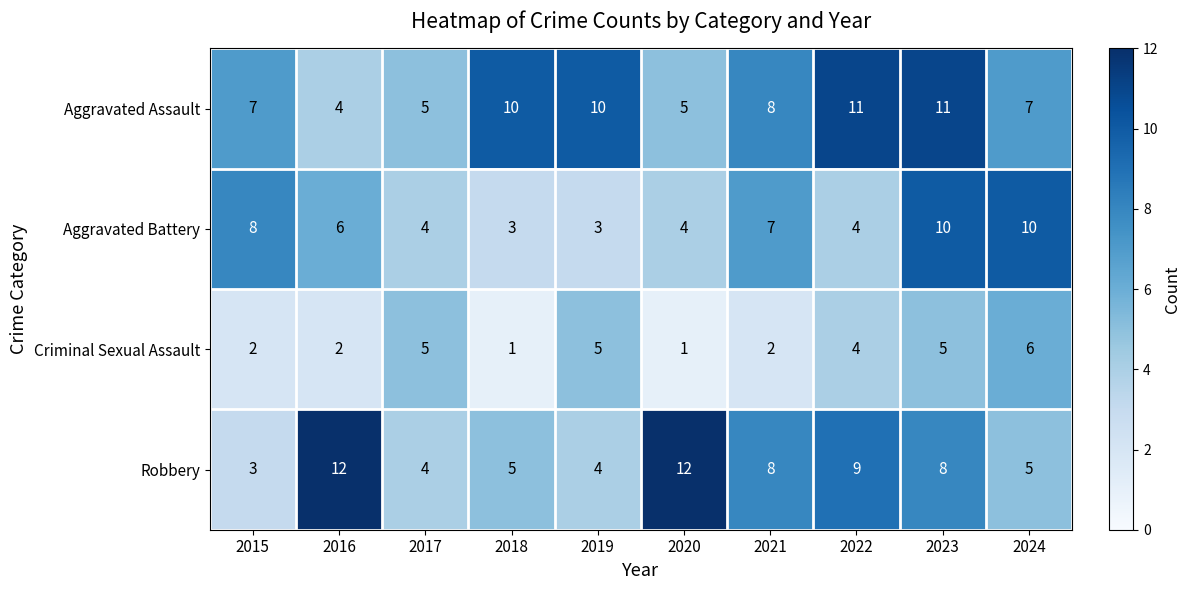

The value of Criminal Sexual Assault at 2015 is 1. True or false?

False